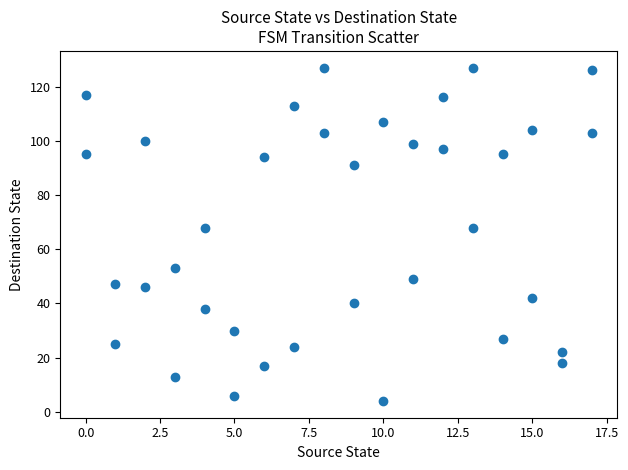

What is the range of X values (max minus min)?

17